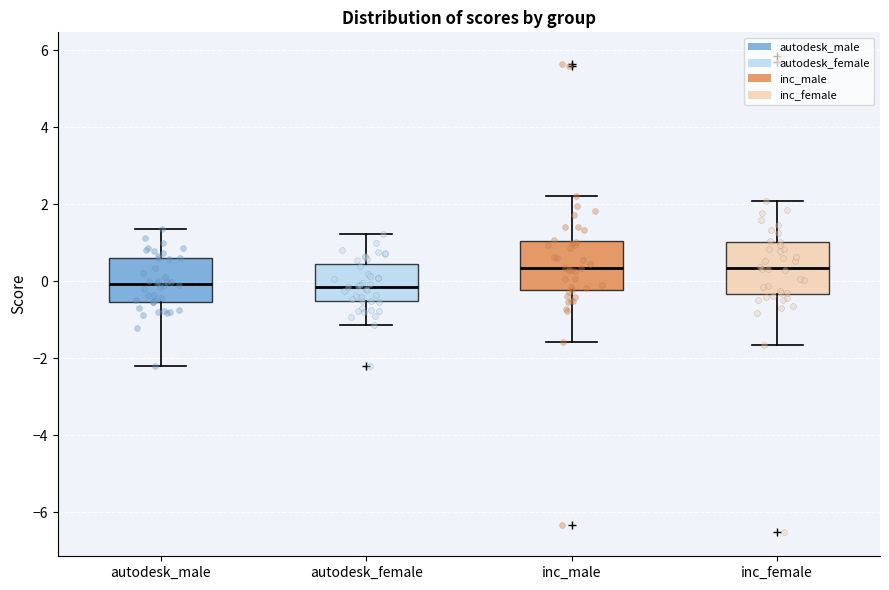

Reading left to right, transcribe this box plot: for each box, give where its median line is, the range the box spans, and where its two whiskers end, as read against the y-axis. The values are not printed on the chart, so give them approximately, as read against the axis.

autodesk_male: median 0.0, box -0.6 to 0.6, whiskers -2.2 to 1.4
autodesk_female: median -0.2, box -0.6 to 0.4, whiskers -1.2 to 1.2
inc_male: median 0.4, box -0.2 to 1.0, whiskers -1.6 to 2.2
inc_female: median 0.4, box -0.4 to 1.0, whiskers -1.6 to 2.0